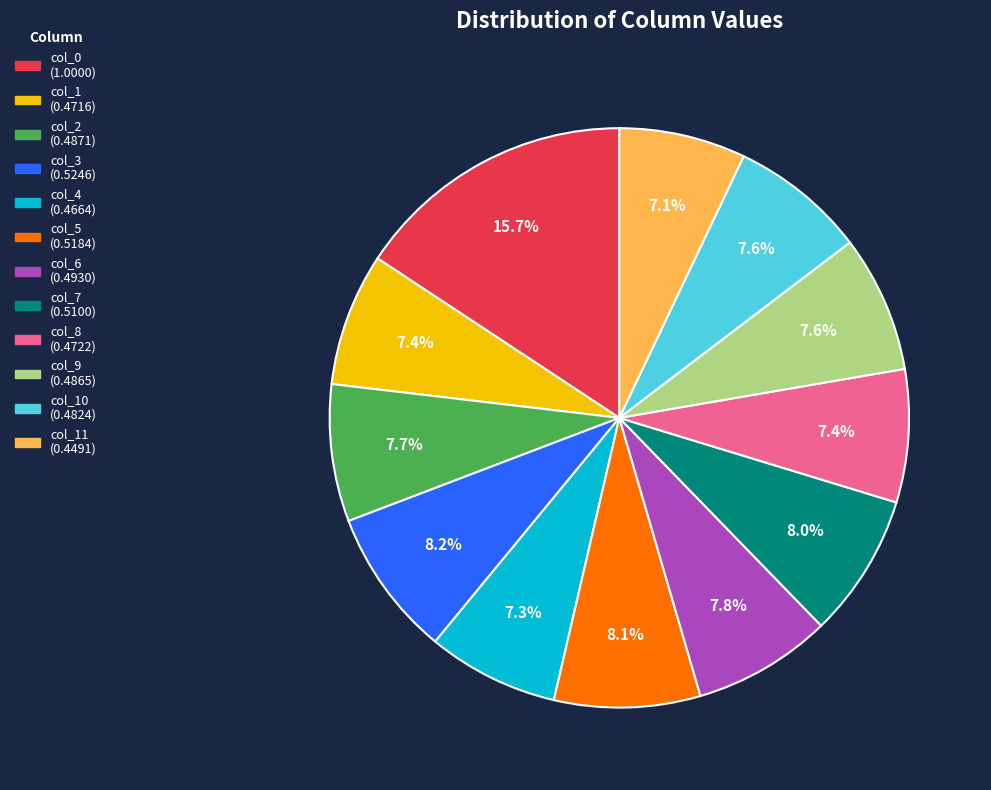

Is there any slice that represents more than half of the pie?

No